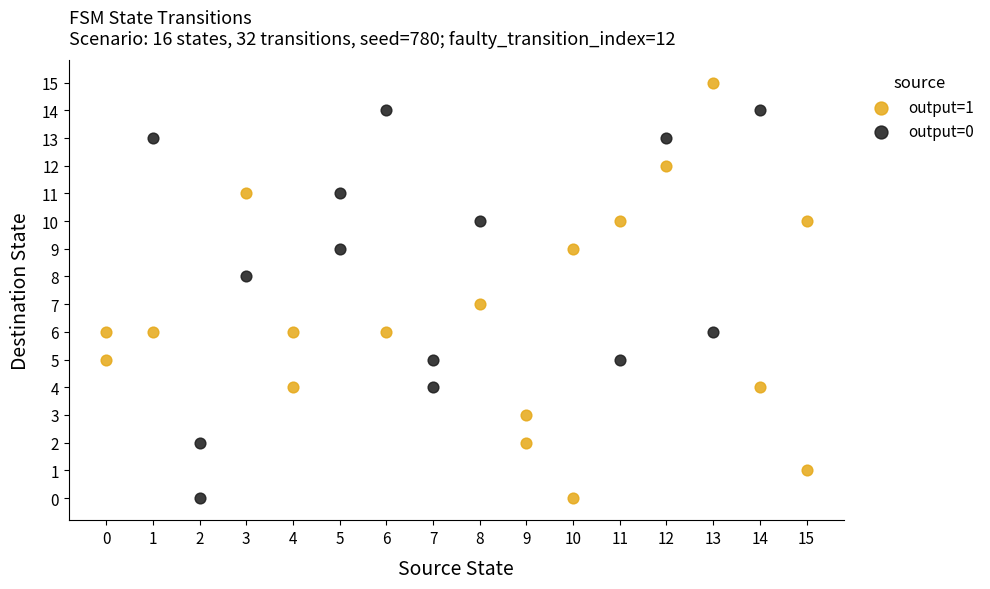

Which series contains the highest Y value?

output=1